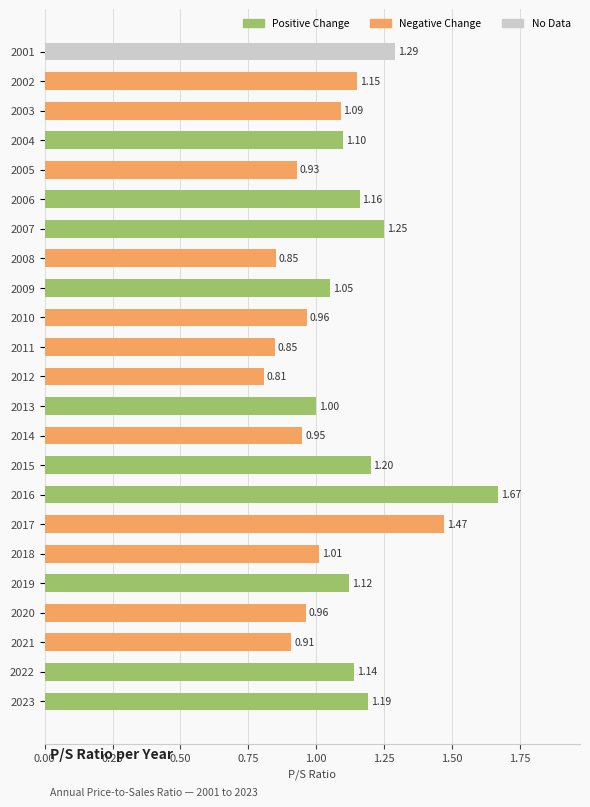

Which has a higher value, 2016 or 2004?

2016